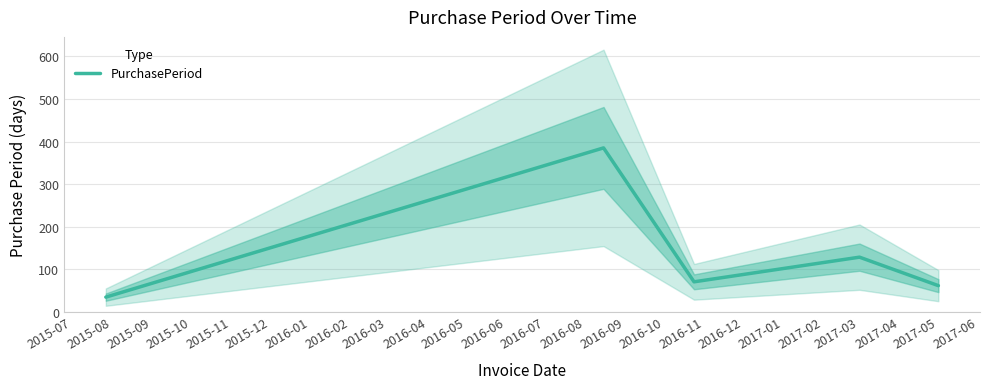

Reading left to right, list all the values displayed in this chart.

34	385	70	128	61